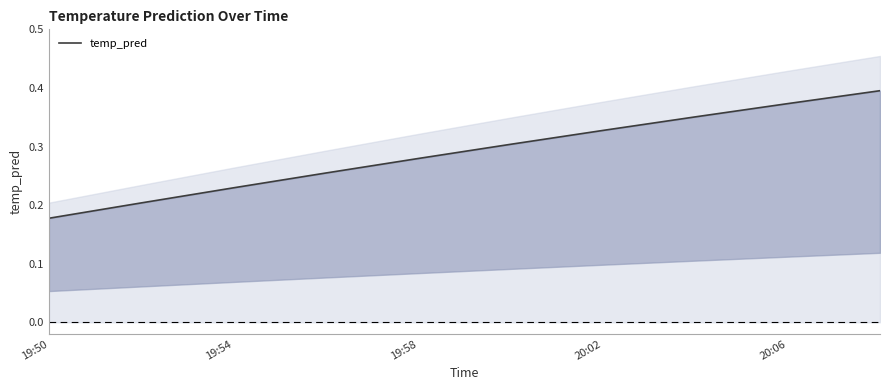

What is the sum of the values at 5 and 9?

0.7